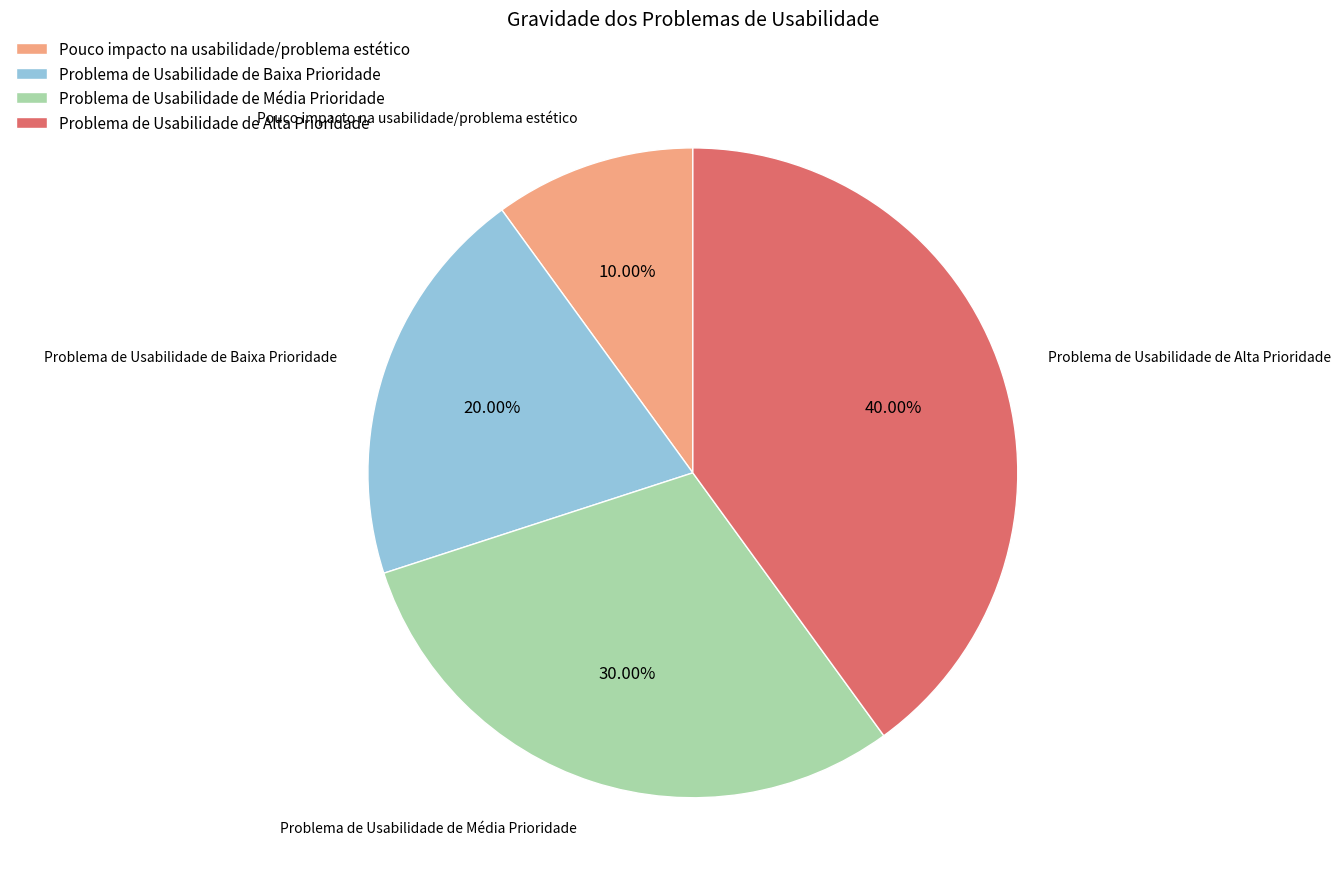

True or false: Problema de Usabilidade de Alta Prioridade accounts for 48% of the total.

False